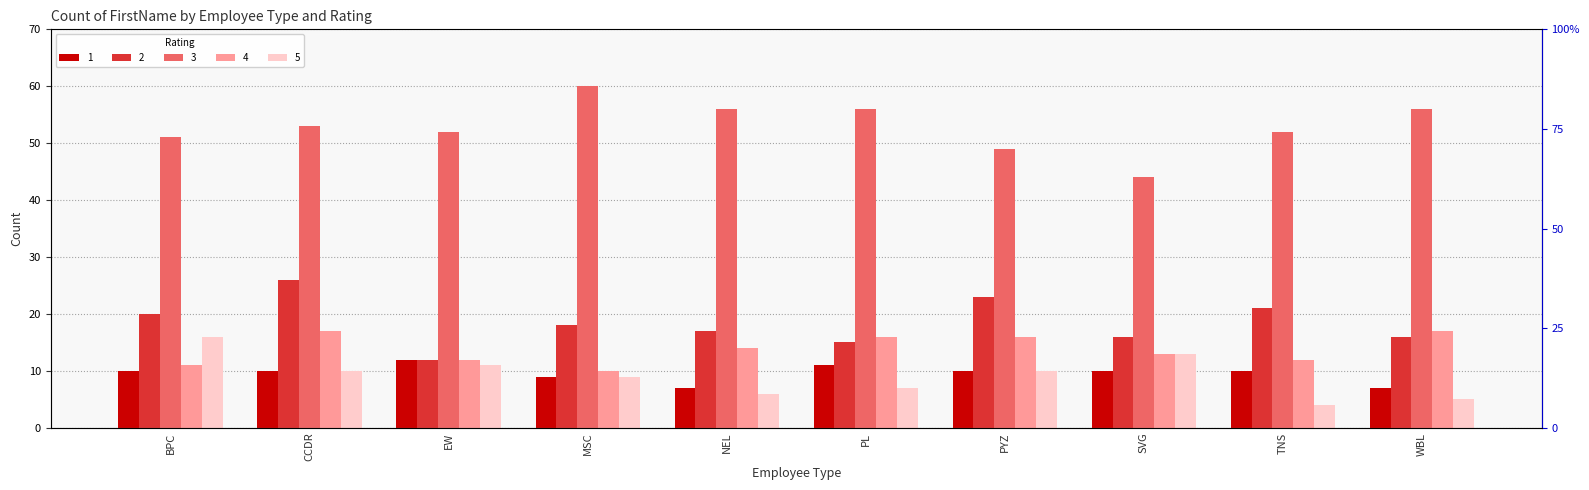

What is the difference between the 2 values at NEL and SVG?

1